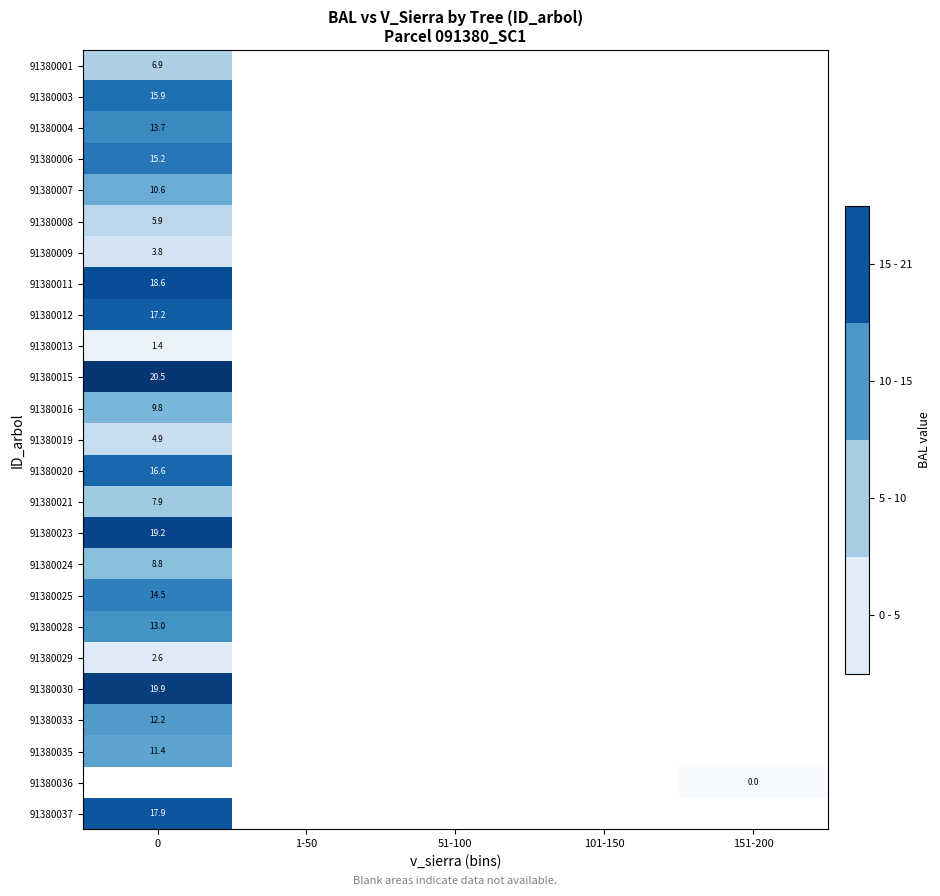

How many data points does each series have?

5